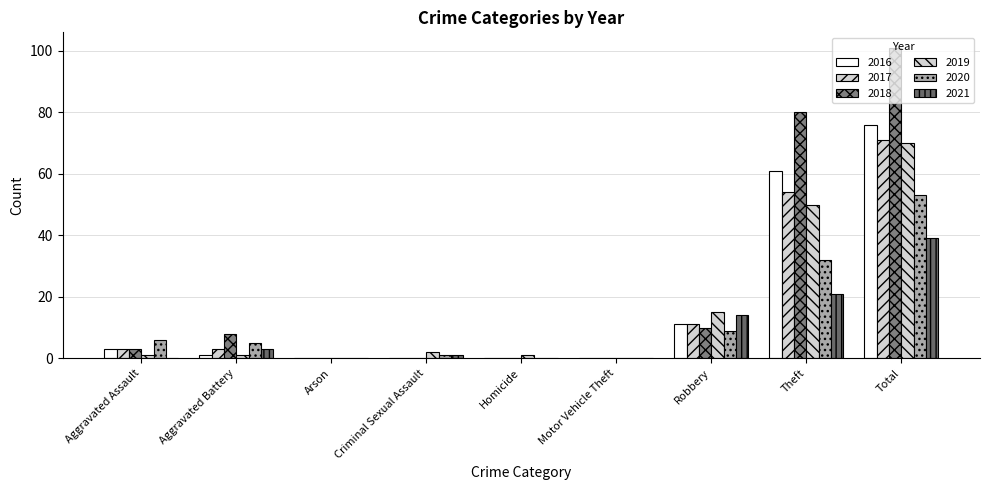

How many groups of bars are there?

9